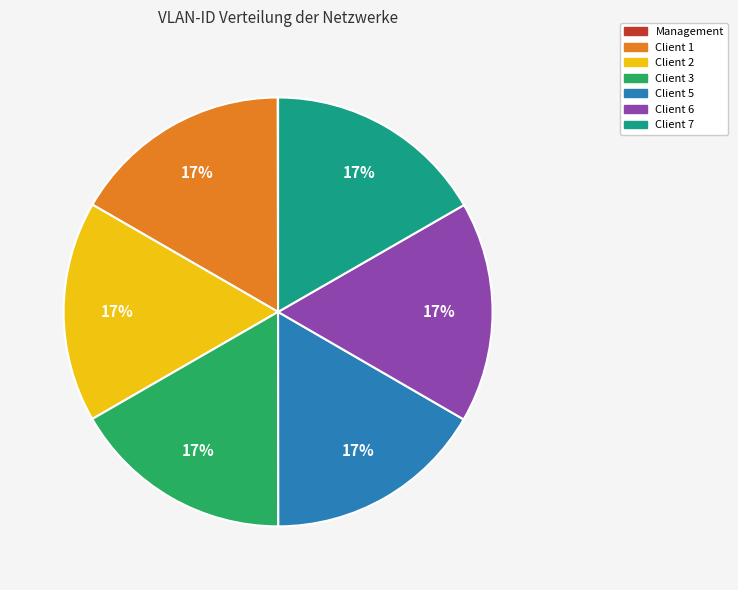

Does Client 6 represent more than half of the total?

No